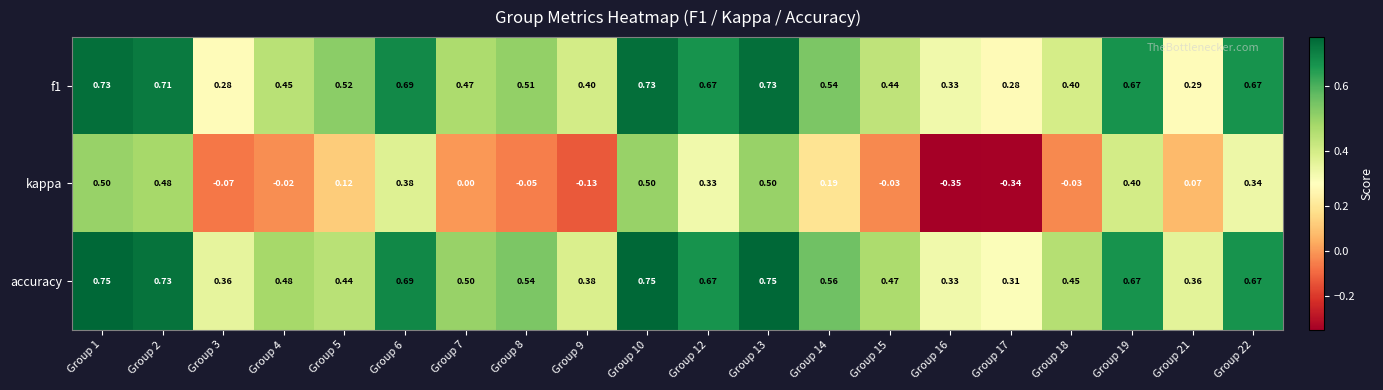

Is the value of f1 at Group 6 greater than the value of kappa at Group 14?

Yes